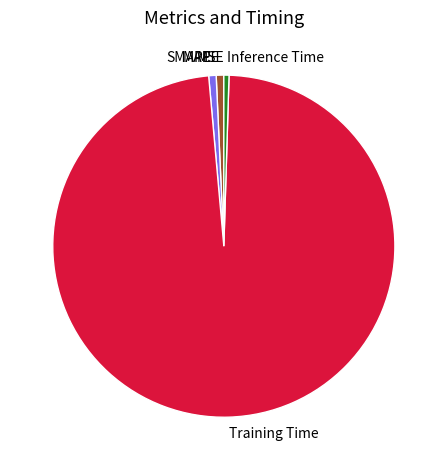

The SMAPE slice represents 11% of the pie. True or false?

False